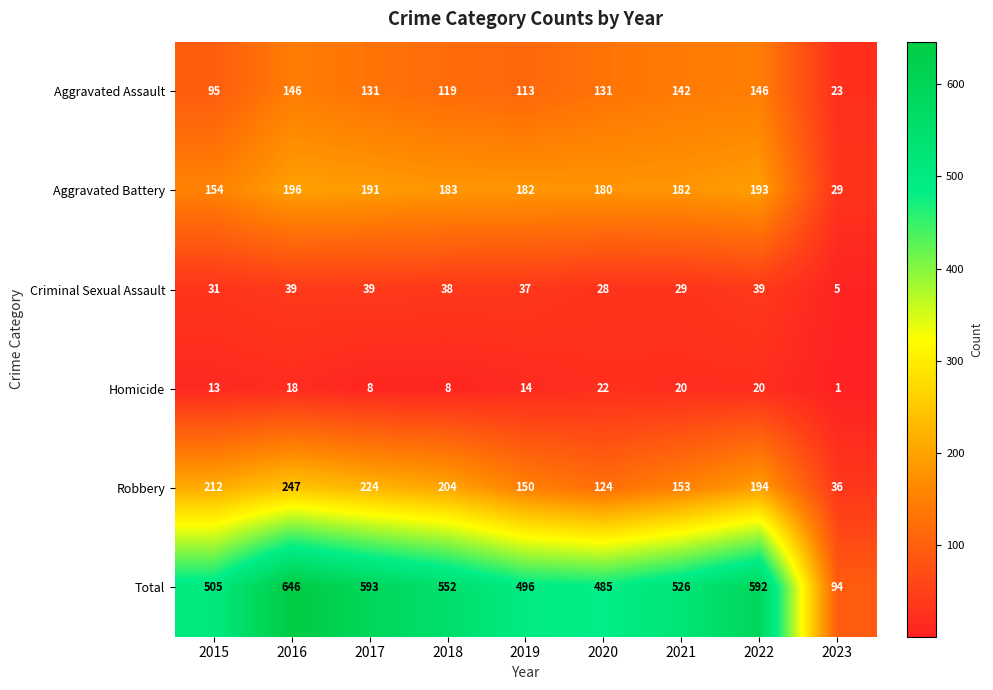

At which label does Homicide reach its minimum?

2023